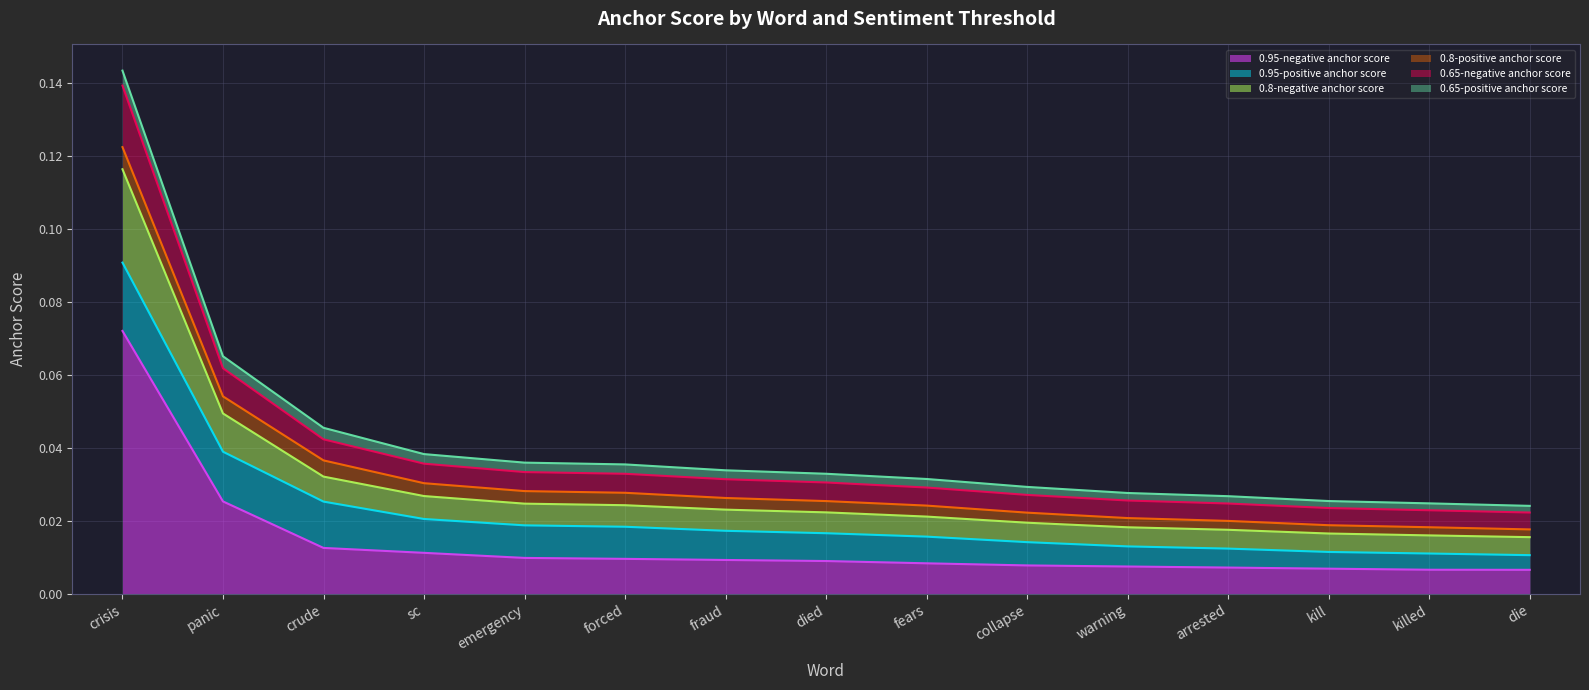

True or false: 0.65-negative anchor score has more than 1 points higher than both neighbors.

False